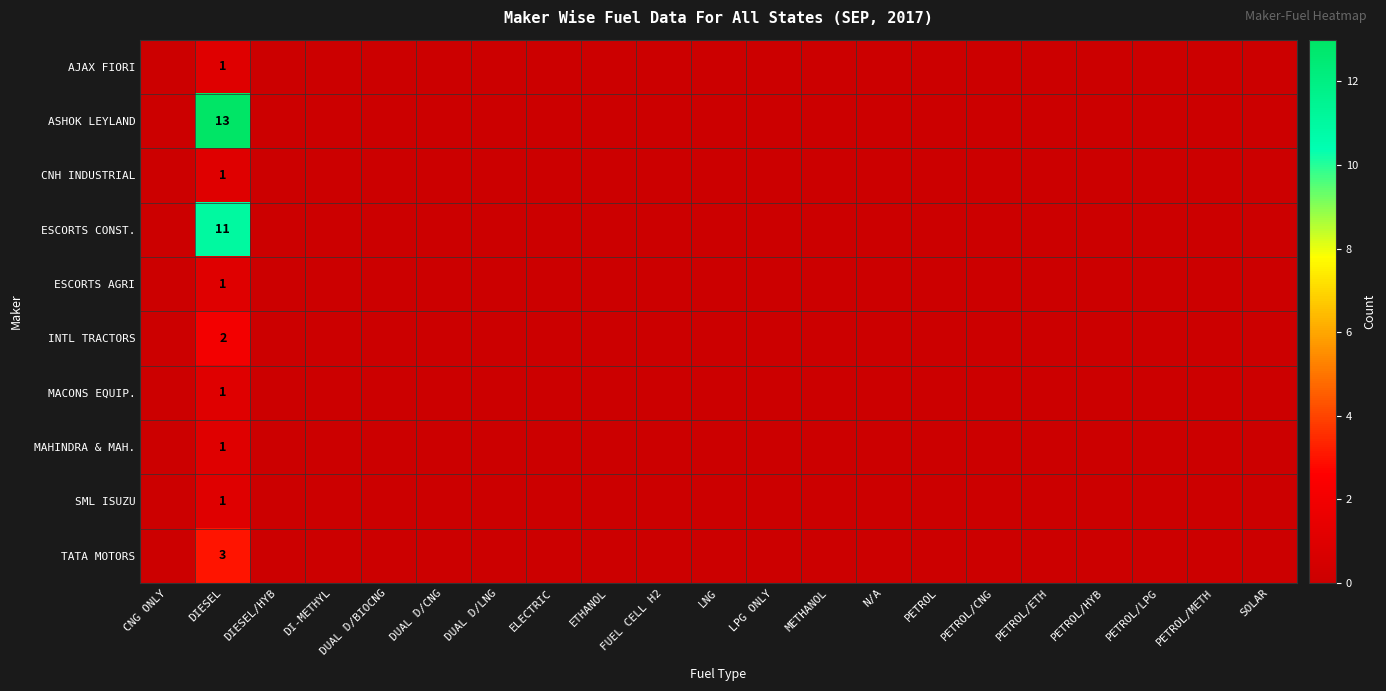

At which label is ESCORTS AGRI closest to 0?

CNG ONLY